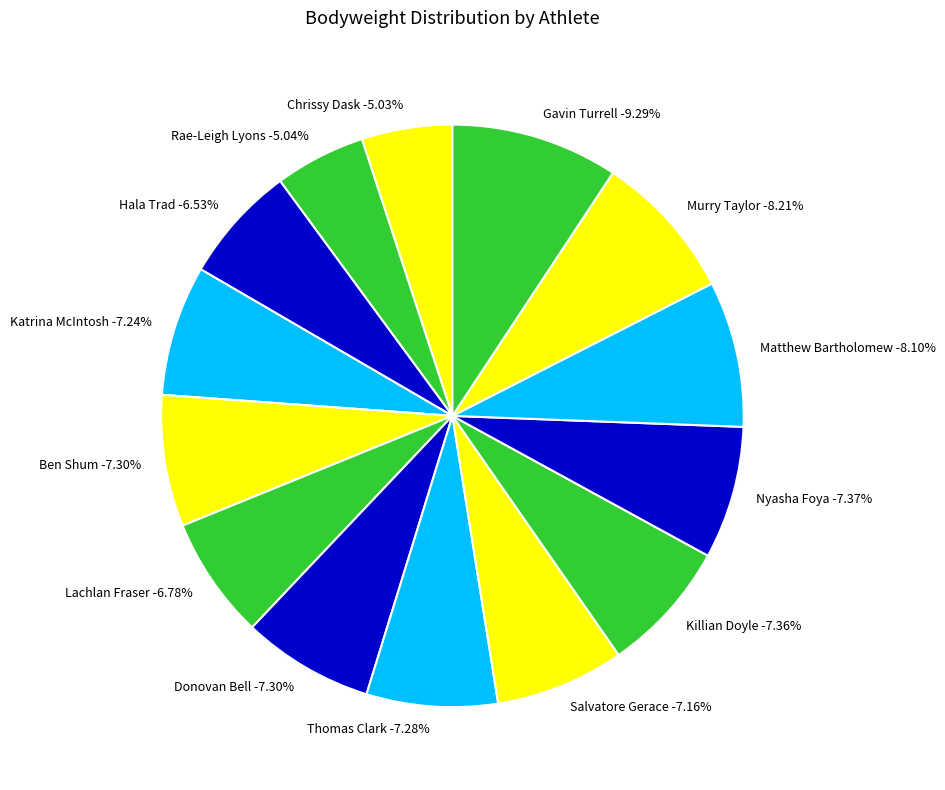

Is it true that Salvatore Gerace is 7% of the pie?

True